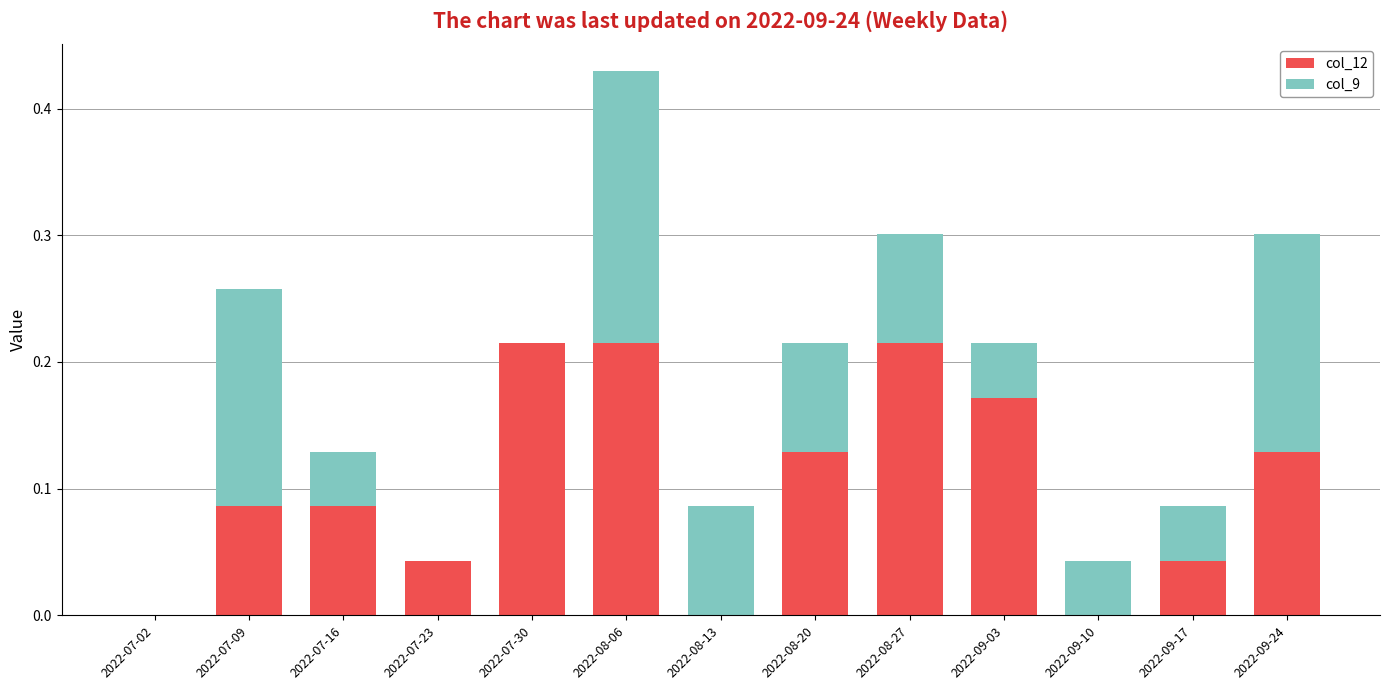

The value of col_12 at 2022-08-13 is 0.1. True or false?

False